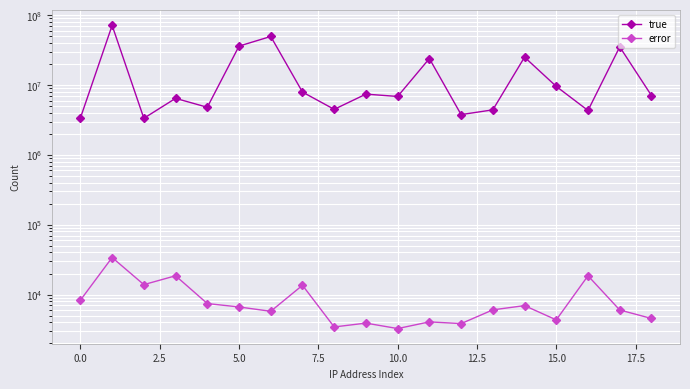

Reading left to right, what are all the values shown in this chart?

true: 3375883	71569881	3346601	6457805	4811248	36186696	49719316	7945476	4496534	7424121	6874839	24005411	3780517	4418532	25132888	9575184	4330883	35265304	7088152
error: 8296	33902	13858	18567	7426	6635	5752	13562	3431	3896	3254	4058	3833	6029	6938	4333	18562	6003	4541